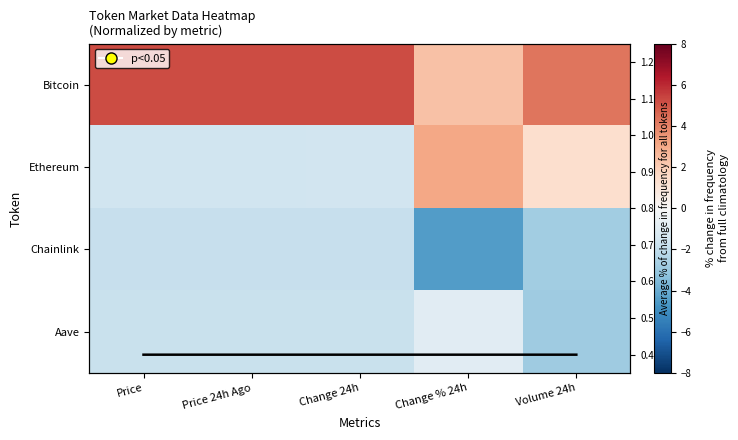

What is the minimum value shown in the chart?

-4.5